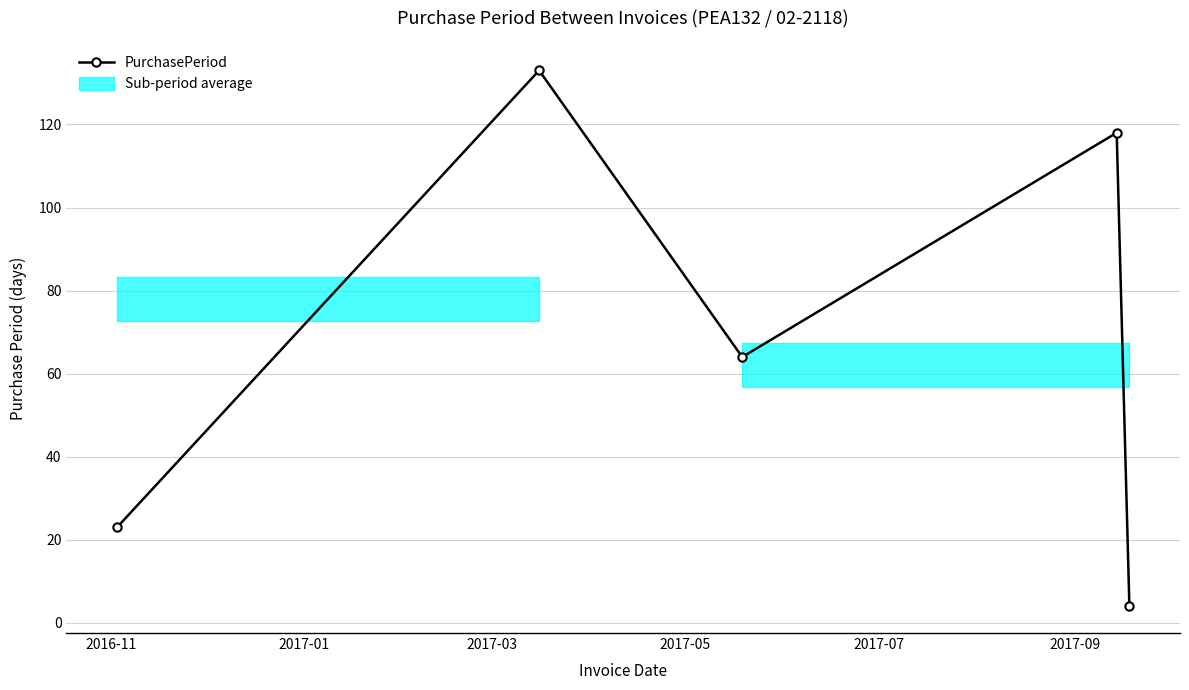

Reading left to right, transcribe all the data shown in this chart.

23	133	64	118	4